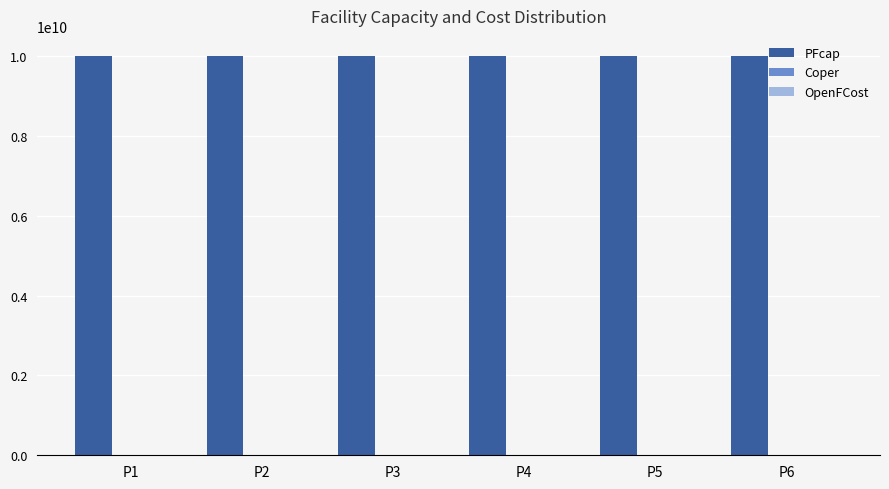

What is the sum of all PFcap values?

60000000000.0